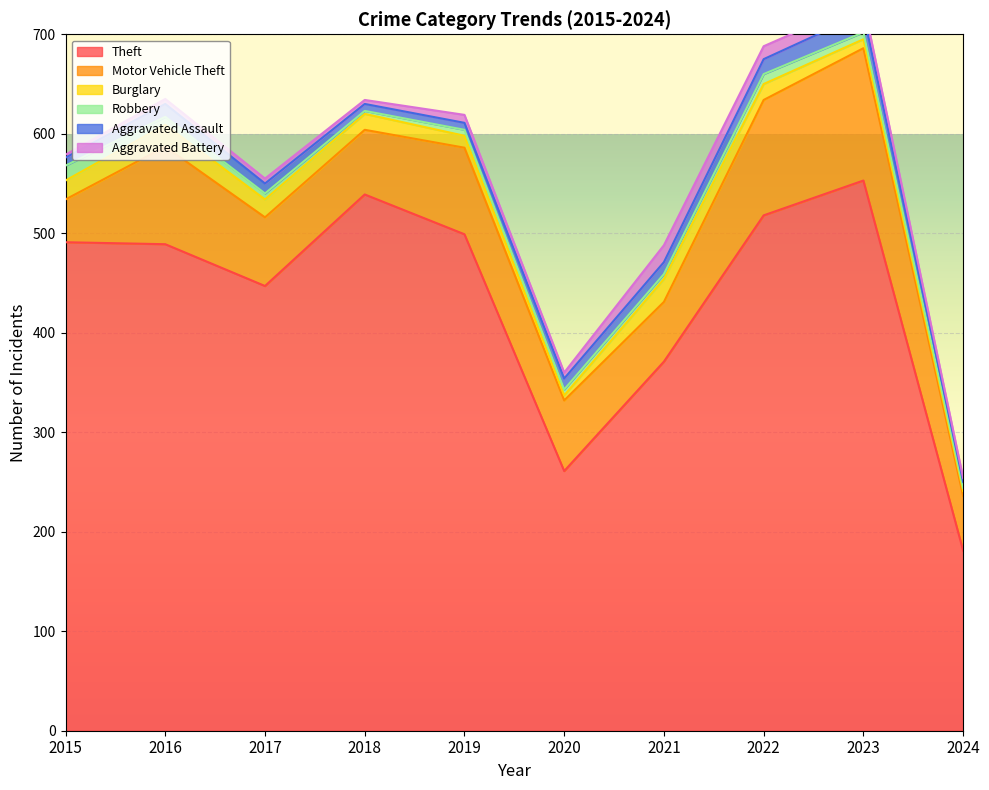

Where does the Robbery series first go above 6?

2015